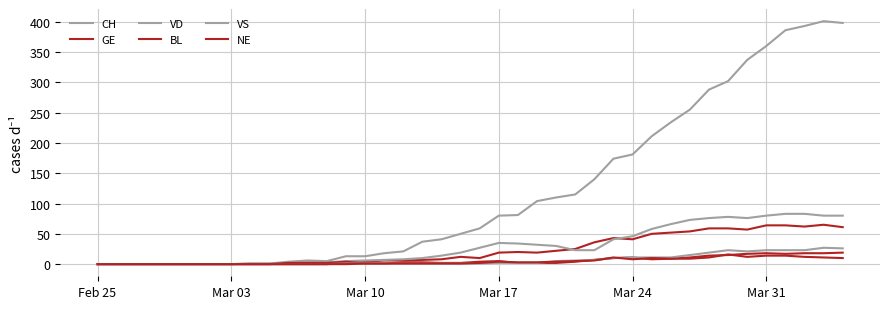

How many lines are shown in the chart?

6